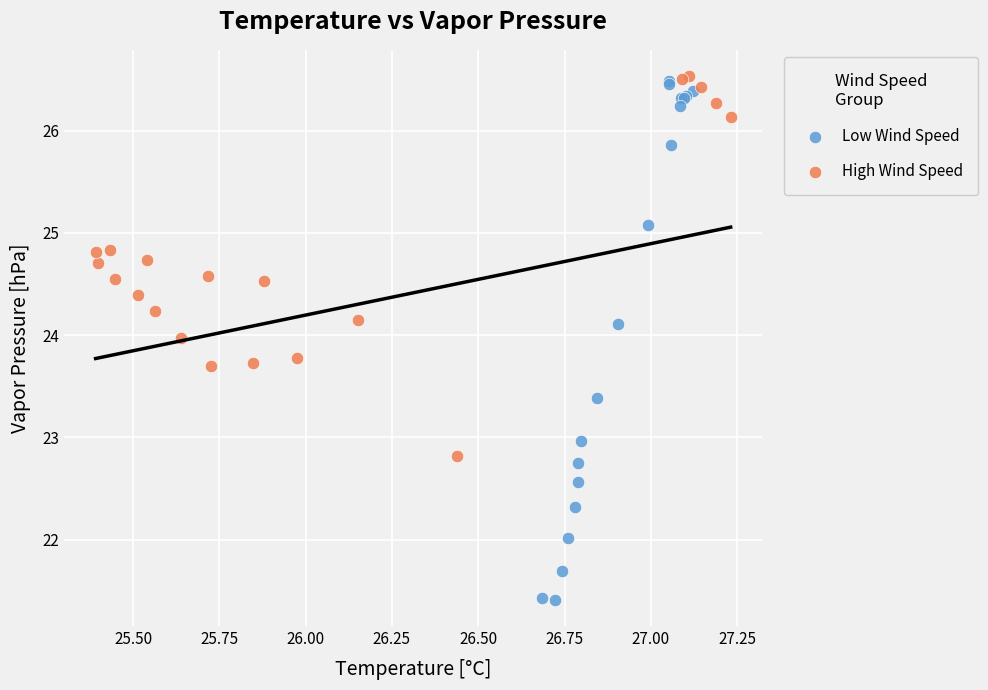

Which series reaches the minimum Y coordinate?

Low Wind Speed